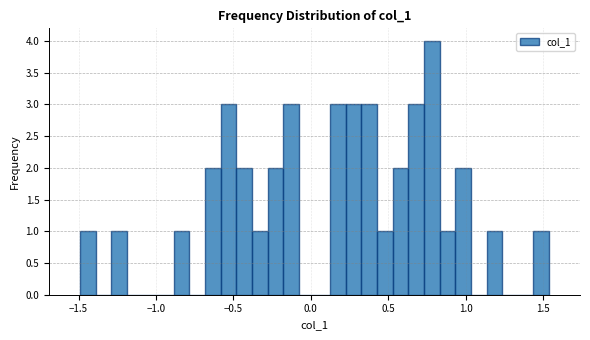

Around what value on the x-axis is the tallest bar? Give the approximate position of its centre, as read against the axis.

0.80